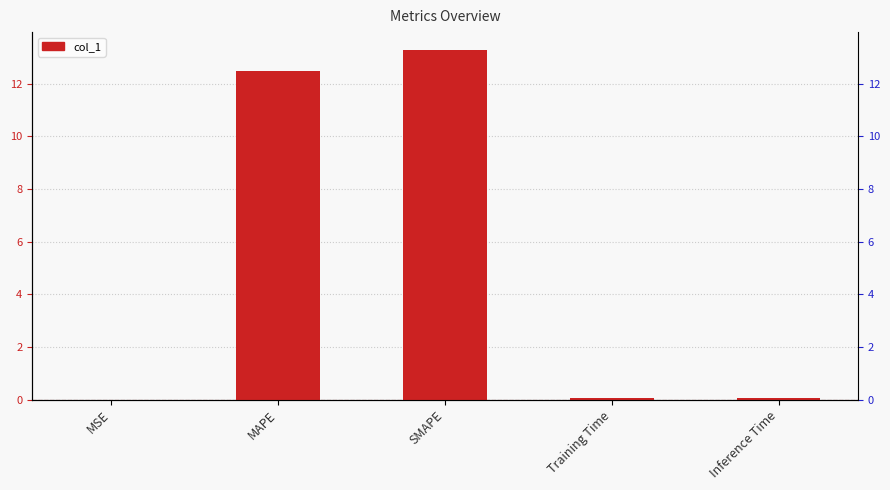

Are the bars grouped side by side (vs. stacked)?

Yes